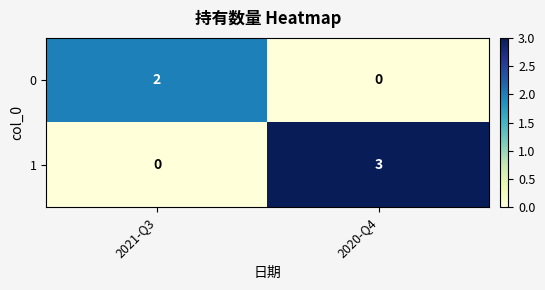

True or false: 1 has a value of 2 at 2021-Q3.

False